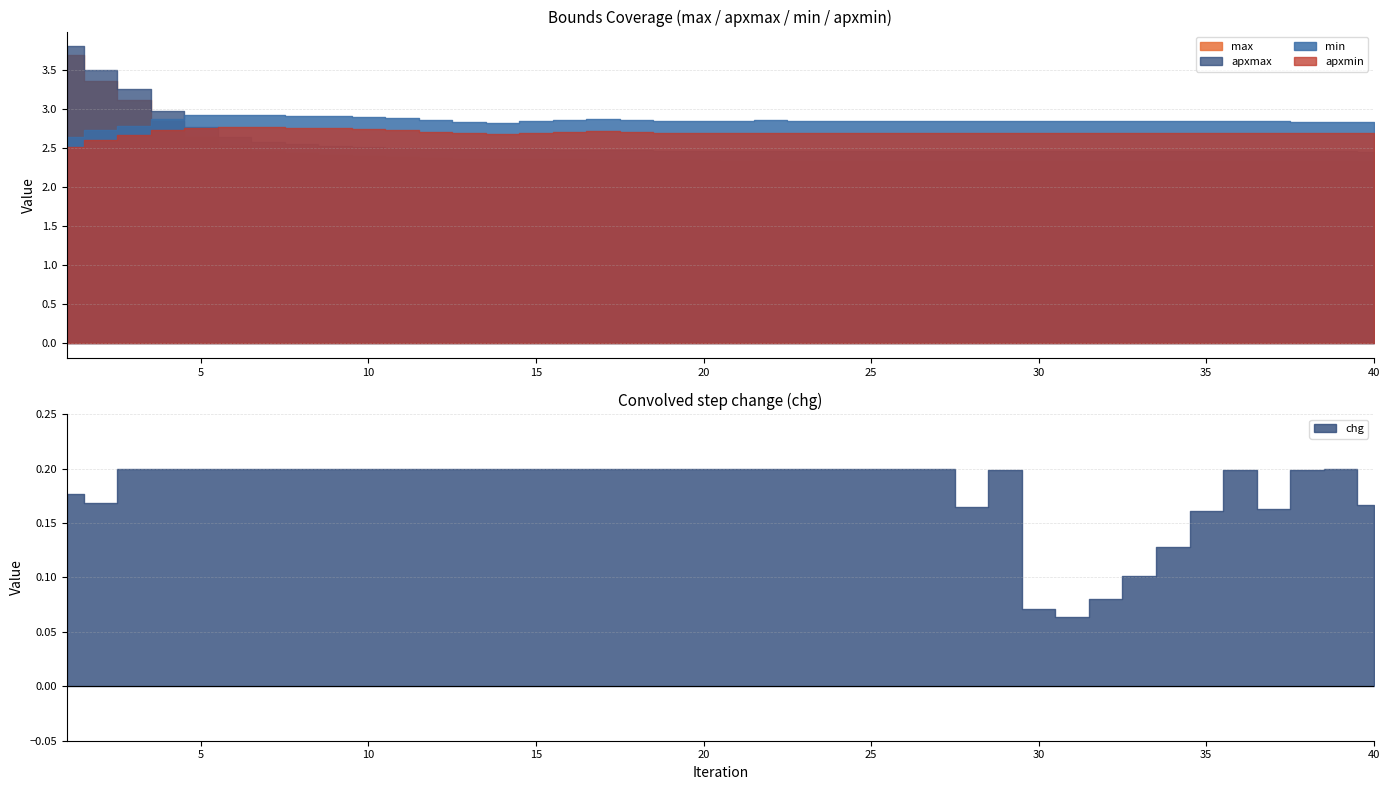

What is the difference between the highest and lowest values at 14?

2.6